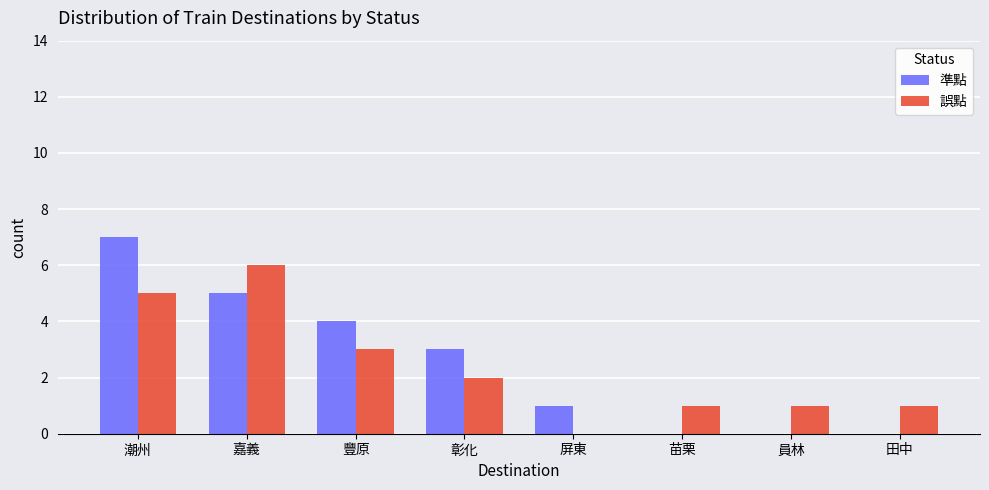

Count the 誤點 values in the range 1 to 5.

6